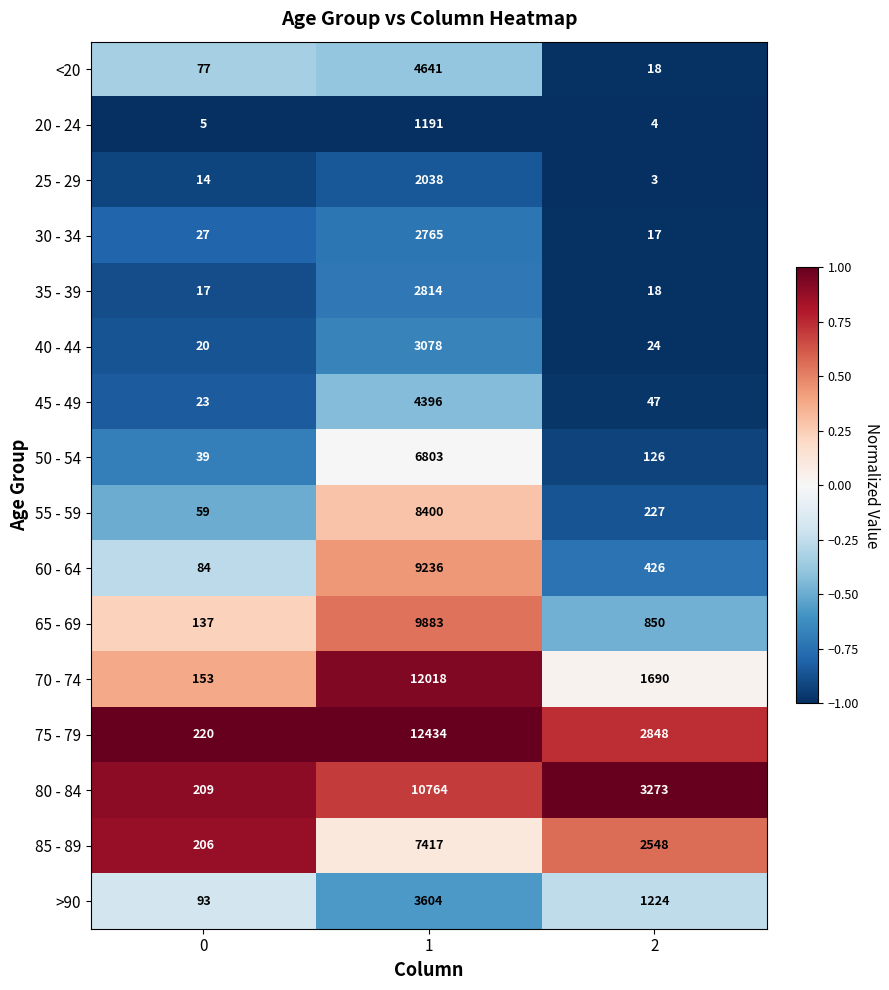

True or false: 75 - 79 has a value of 1197 at 2.

False